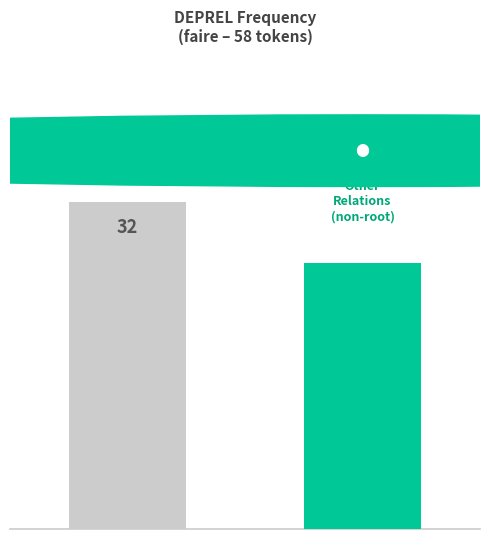

Does the chart contain any negative values?

No